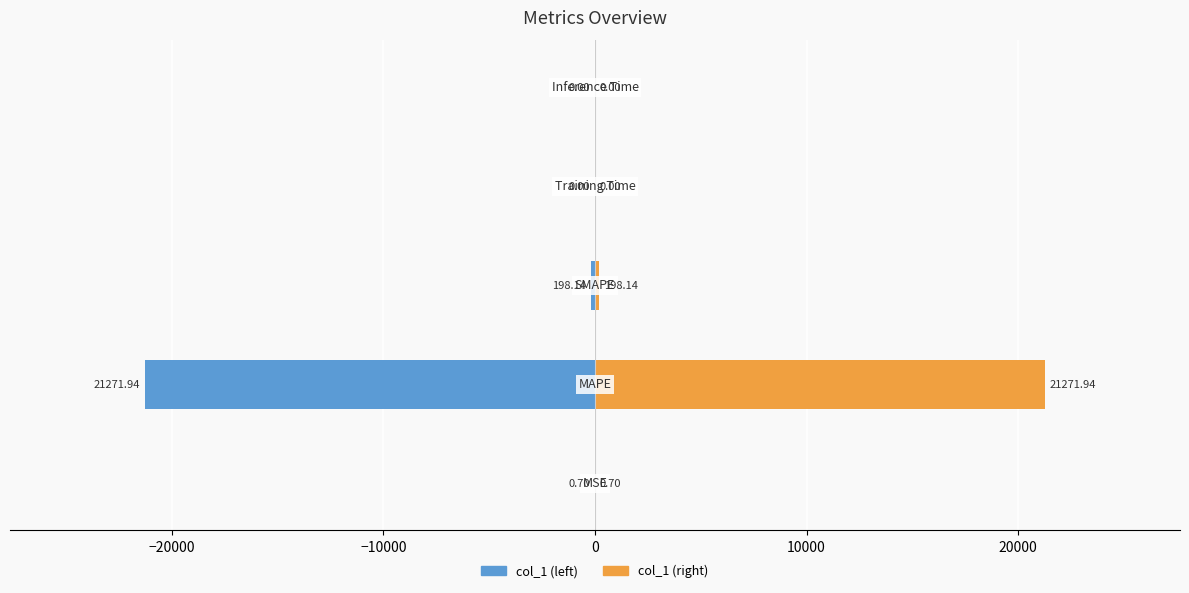

How many data points does each series have?

5